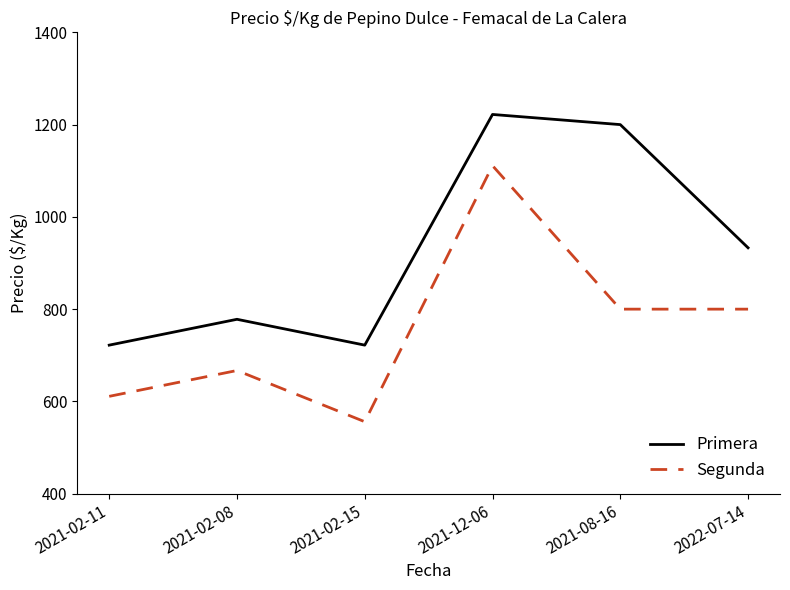

What is the difference between the highest and lowest values at 2021-02-08?

111